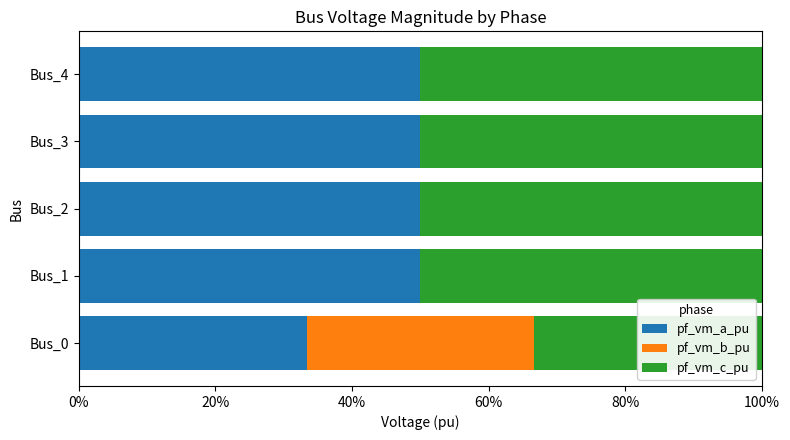

What are all the series names shown in the legend?

pf_vm_a_pu, pf_vm_b_pu, pf_vm_c_pu